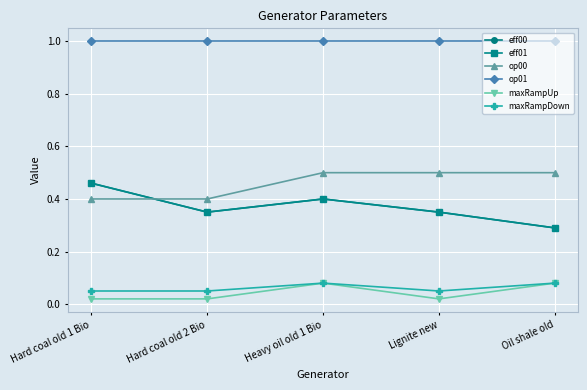

Does the chart have visible grid lines?

Yes